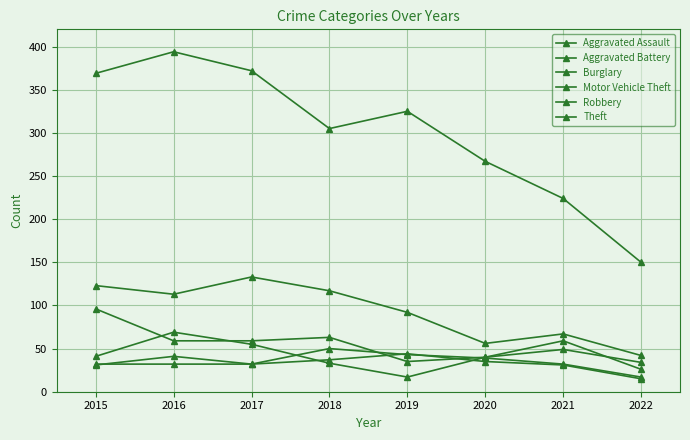

Reading left to right, list all the values displayed in this chart.

Aggravated Assault: 32	32	32	50	43	39	32	17
Aggravated Battery: 31	41	32	37	44	35	31	15
Burglary: 123	113	133	117	92	56	67	42
Motor Vehicle Theft: 96	59	59	63	35	40	49	34
Robbery: 41	69	55	33	17	40	59	26
Theft: 369	394	372	305	325	267	224	150